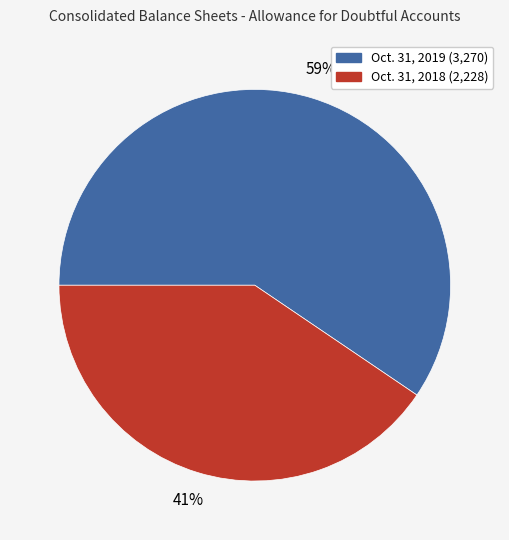

Does any single category account for the majority?

Yes